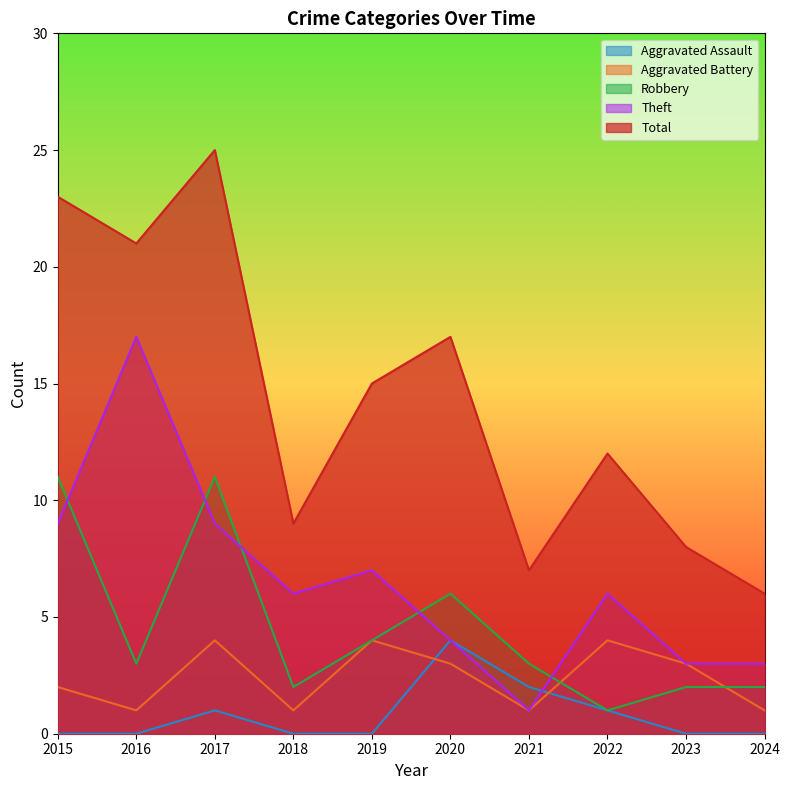

Does the chart have visible grid lines?

No